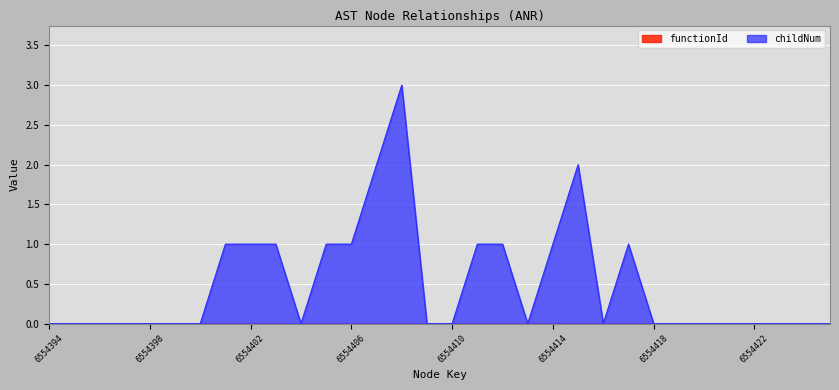

How many positive values are there?

12